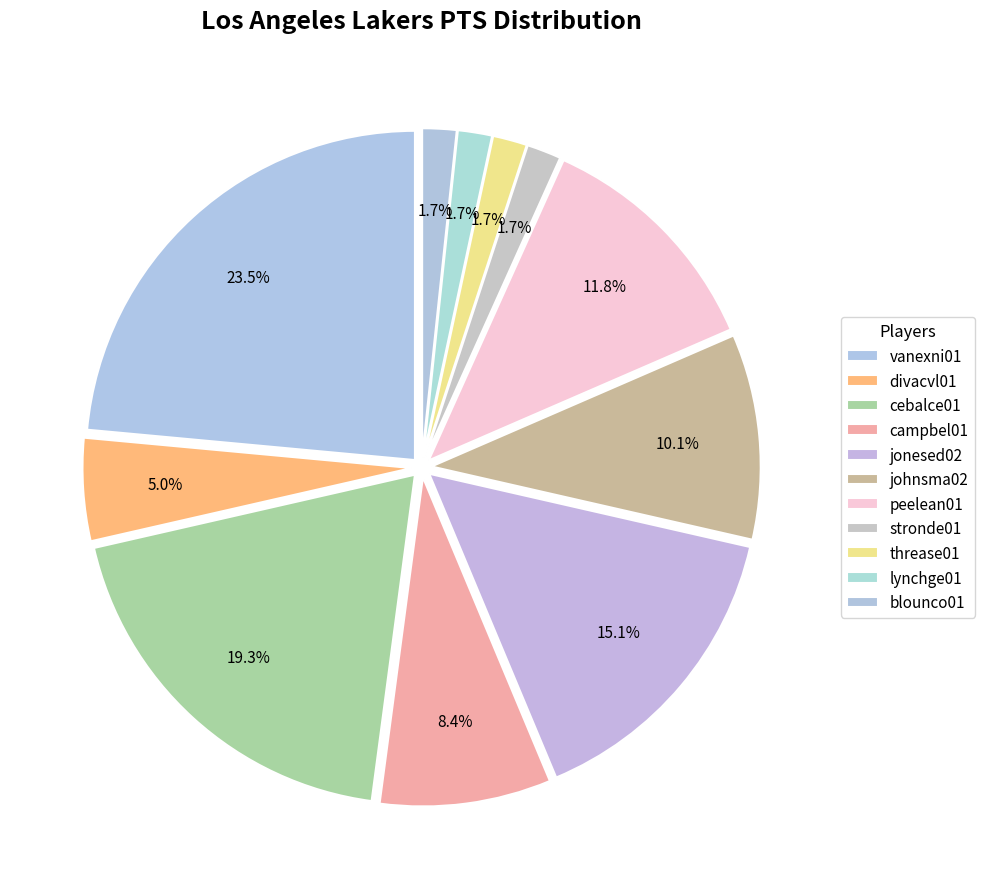

How many segments does this pie chart have?

11